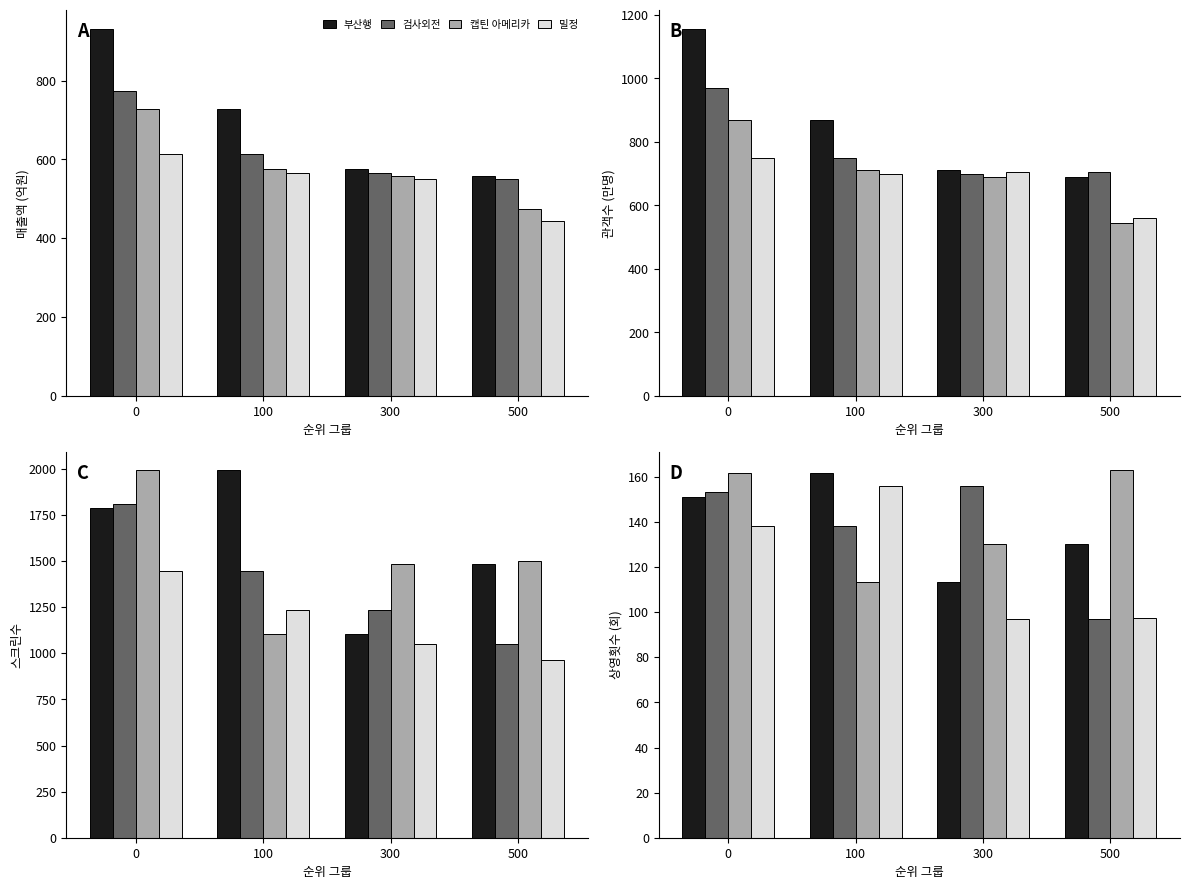

At how many categories does at least one series exceed 141?

4